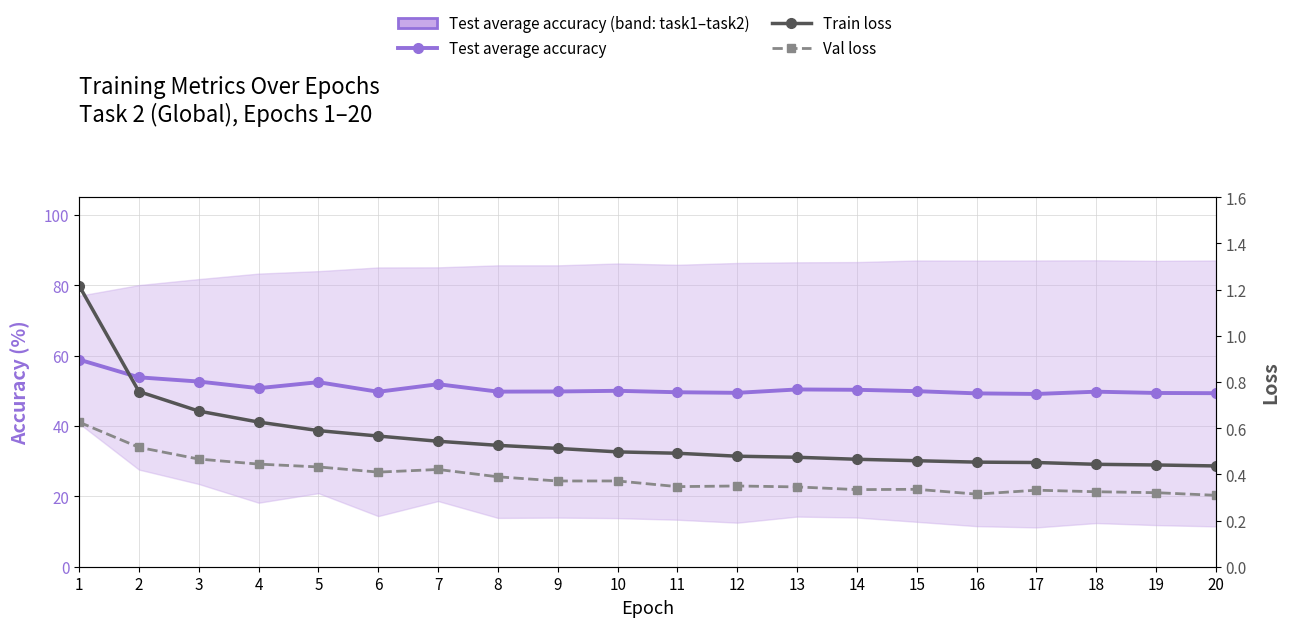

Which series has the largest total across all categories?

Test average accuracy